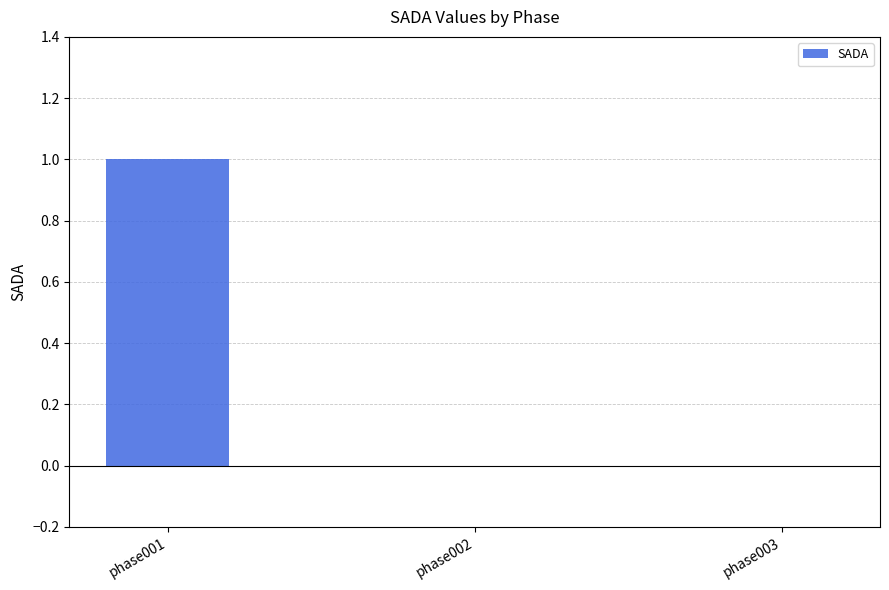

Does the chart contain stacked bars?

No